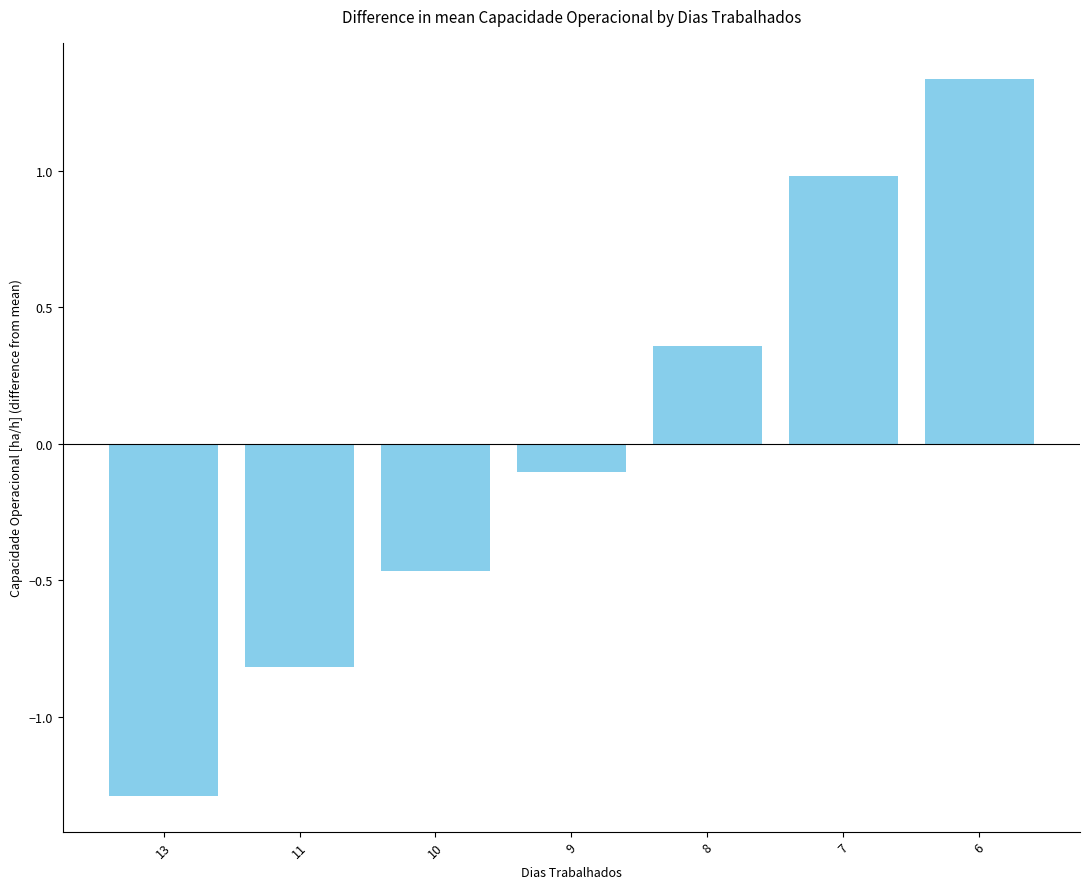

Rank the categories by value from lowest to highest.

13, 11, 10, 9, 8, 7, 6